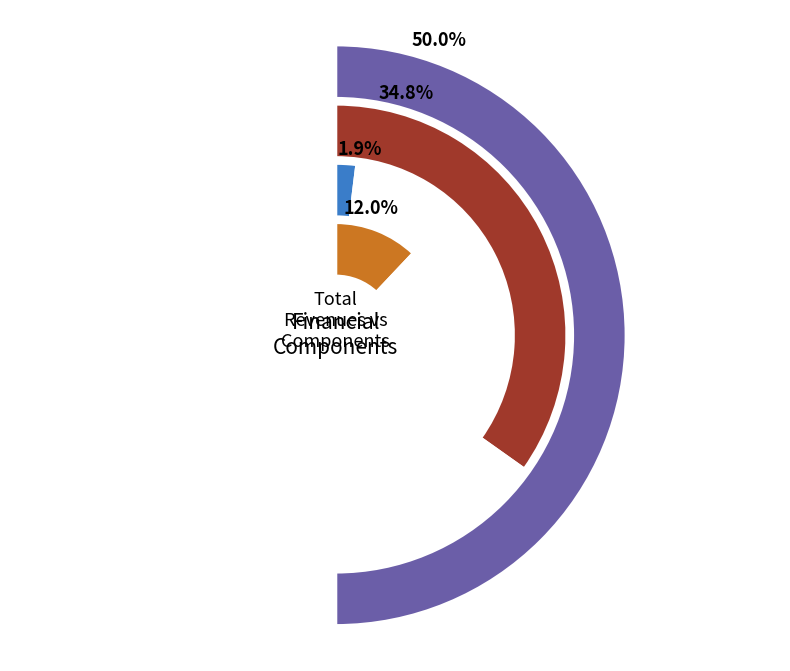

What is the ratio of the value at Total Profits to the value at Total Operation Variable Costs?

0.3